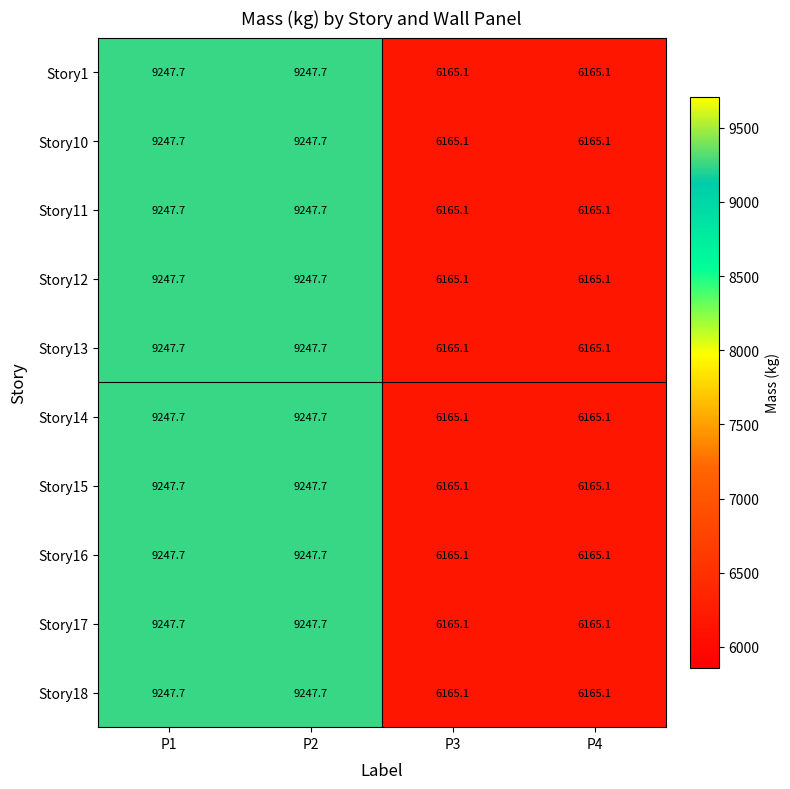

What is the greatest value displayed?

9247.7